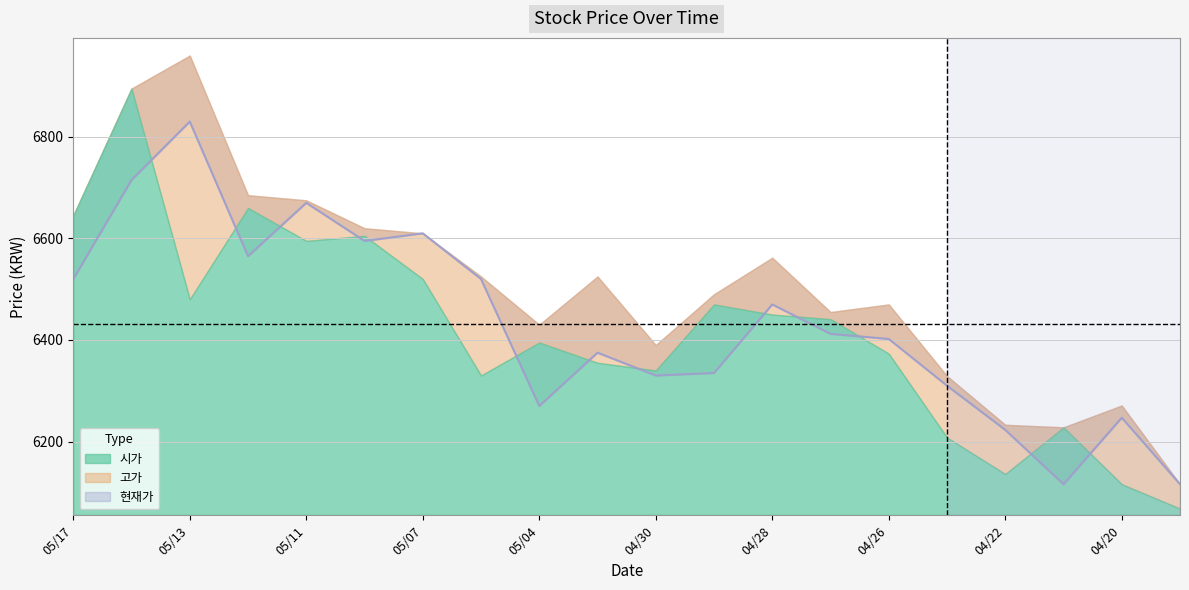

Approximately how many times larger is the value at 04/20 compared to 10?

1.0